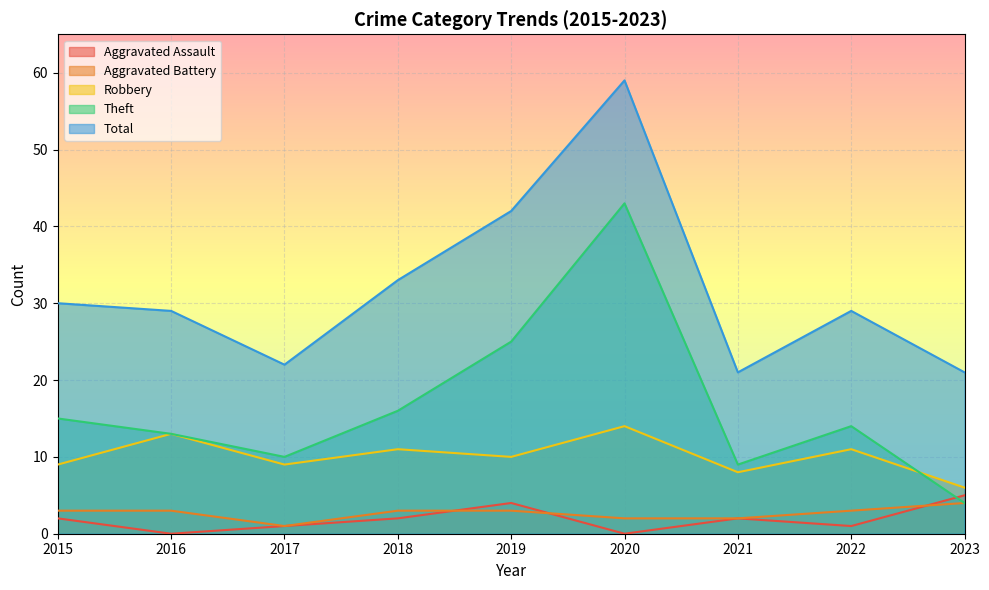

What is the difference between the maximum and minimum values in the Theft series?

39